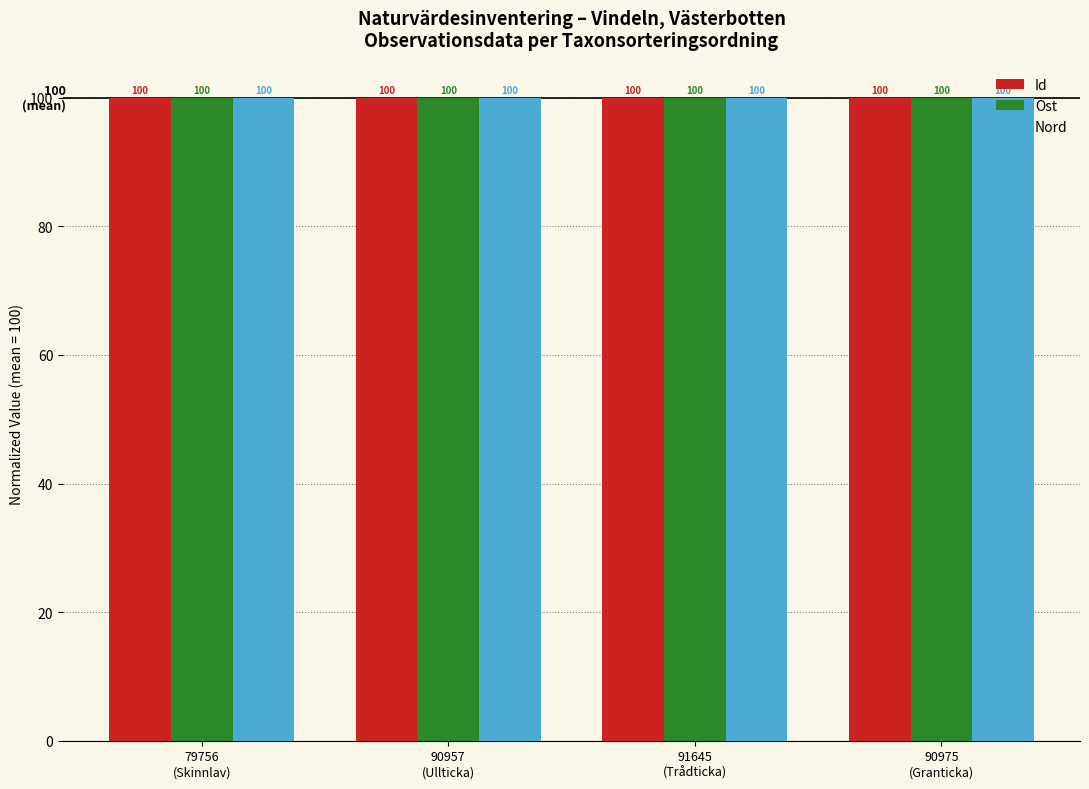

At which label does Nord first exceed 100?

91645
(Trådticka)